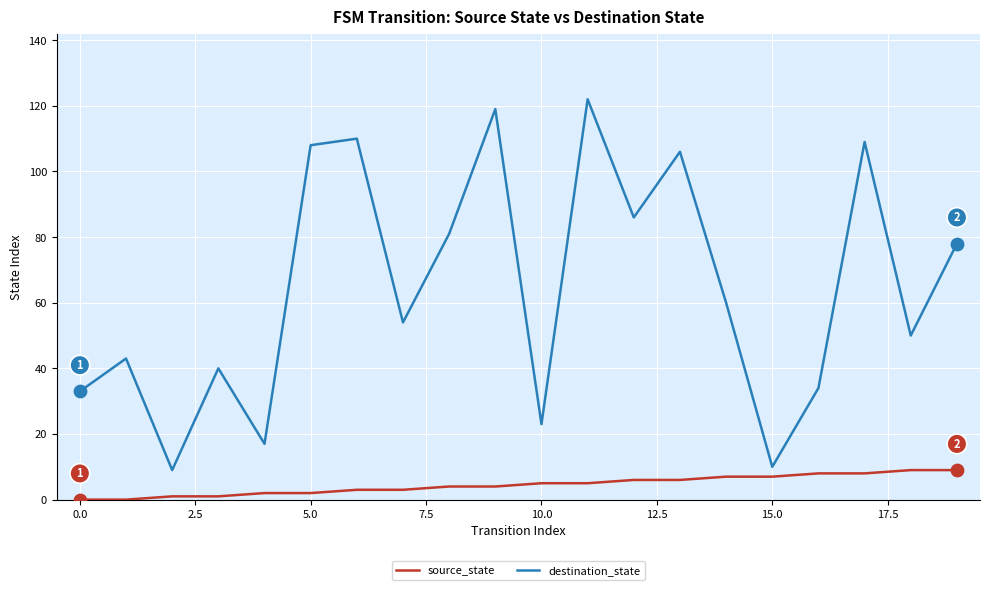

Which series has the largest total across all categories?

destination_state